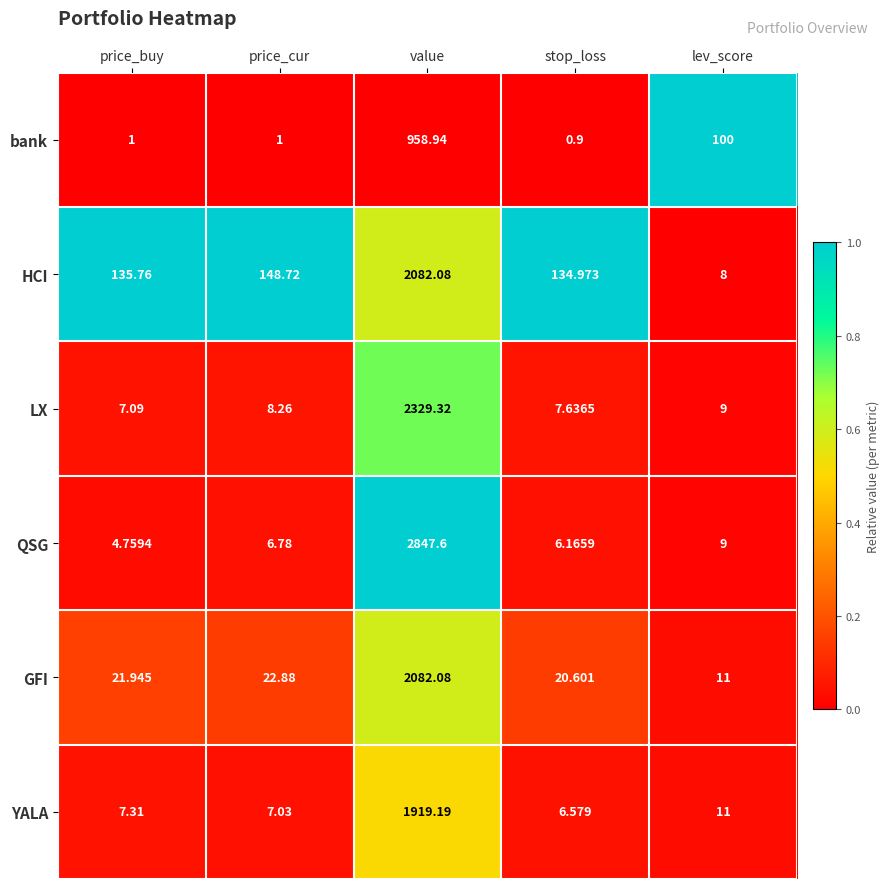

Rank the categories by HCI value from lowest to highest.

lev_score, stop_loss, price_buy, price_cur, value